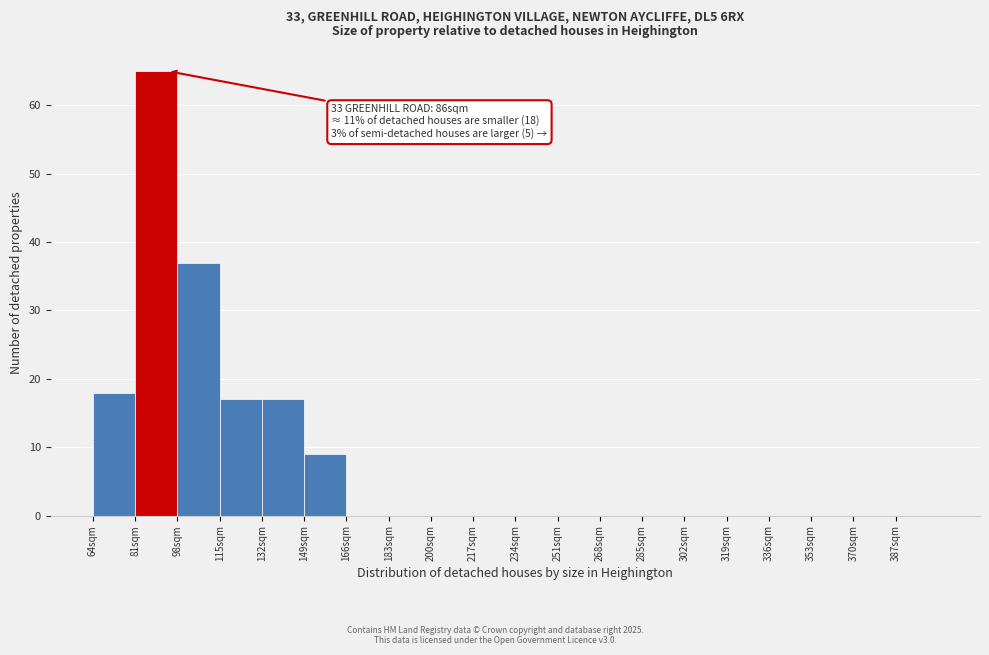

Which range on the x-axis has the tallest bar?

81 to 98